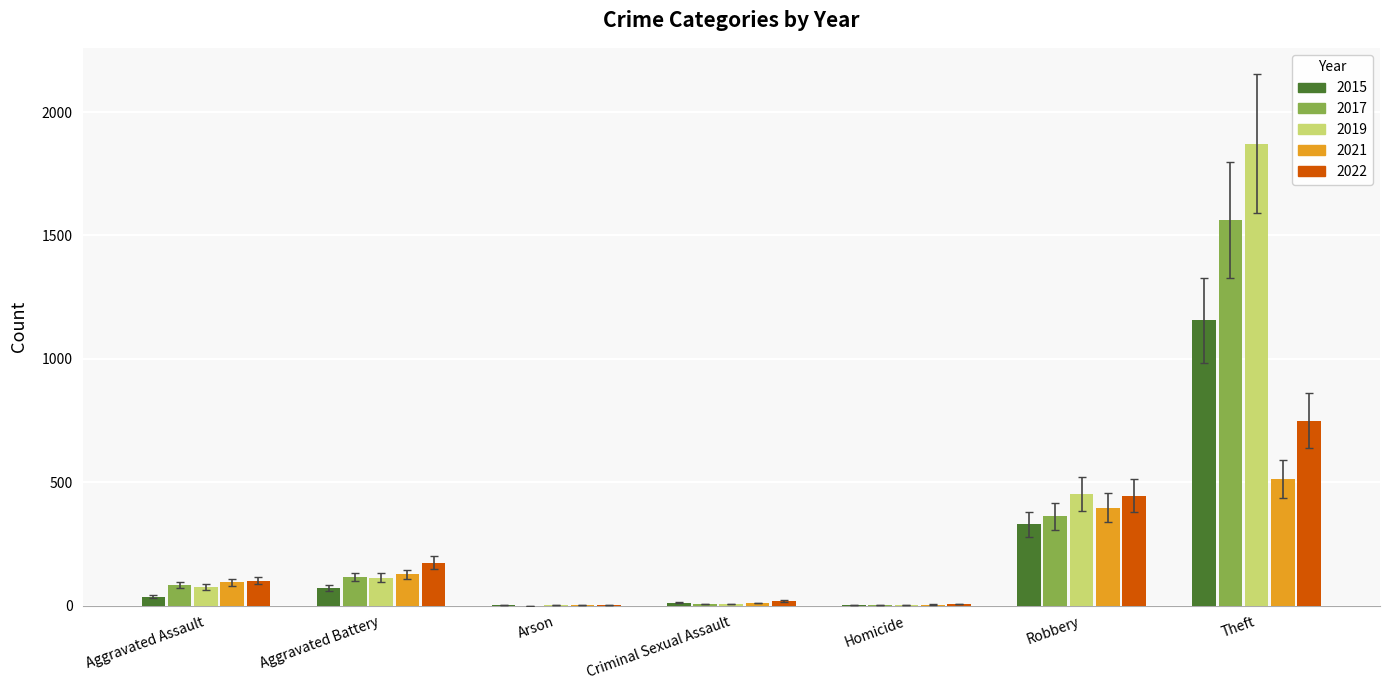

What is the maximum value for 2015?

1156